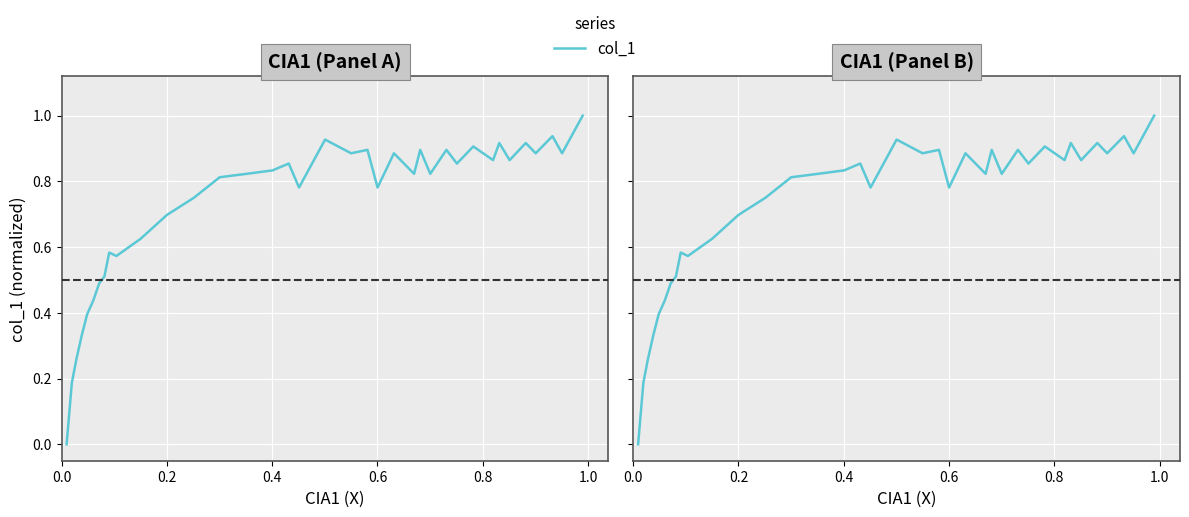

What is the sum of all values?

26.8